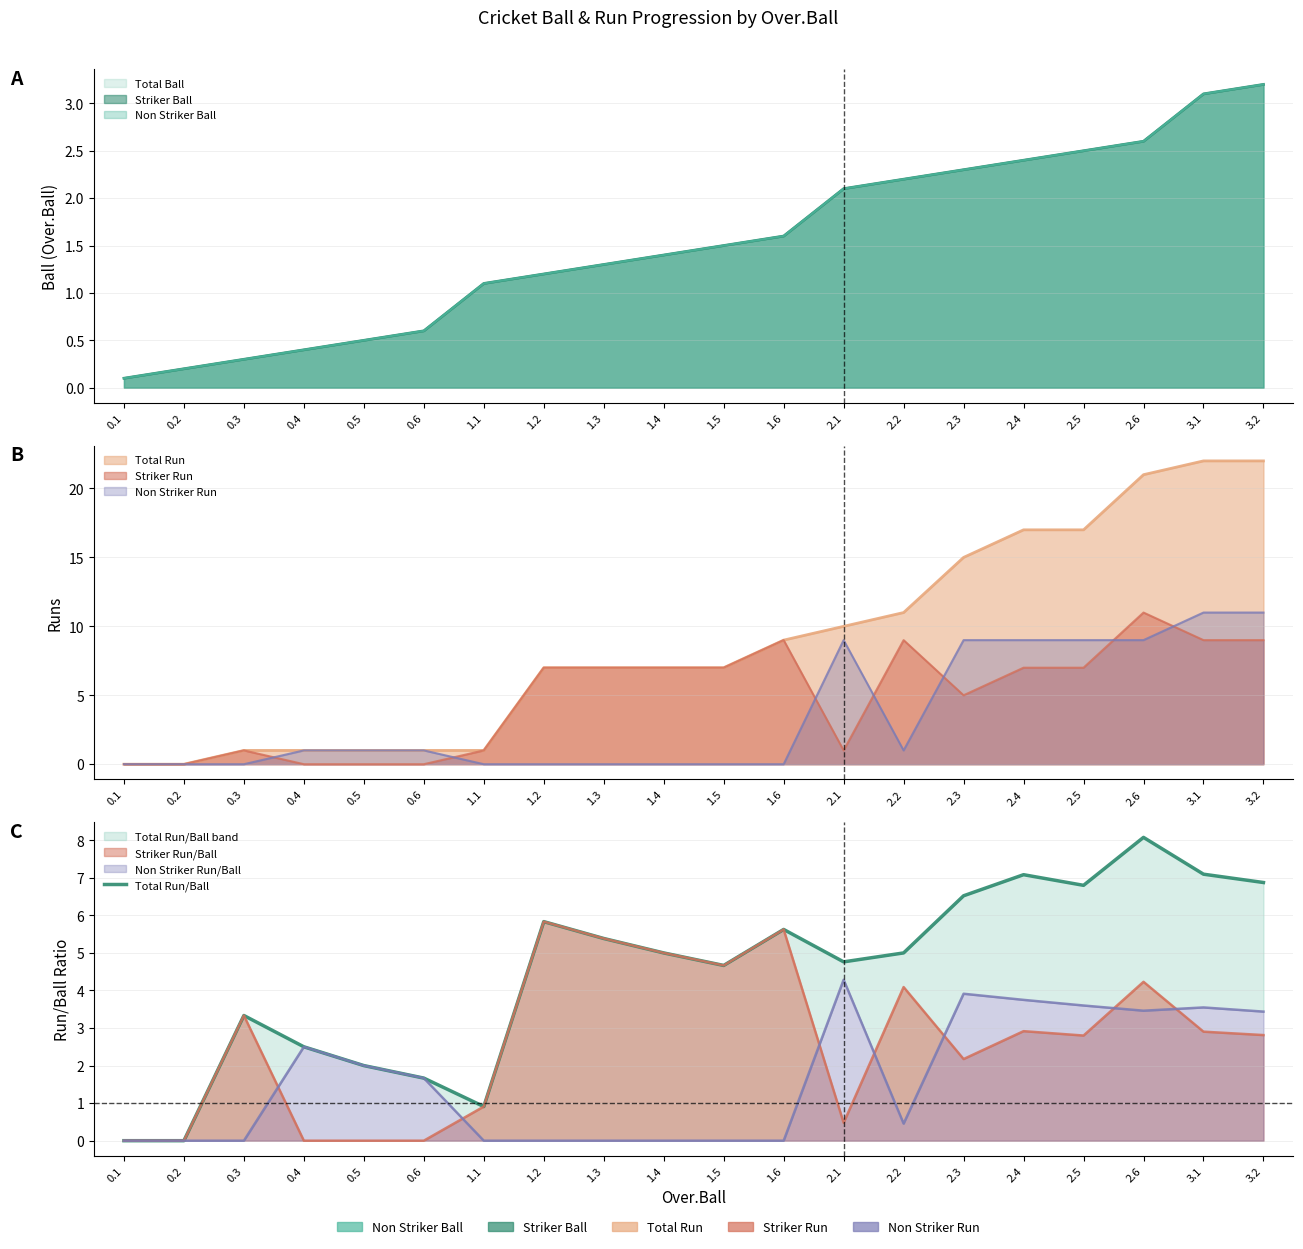

The value at 1.1 is 0.4. True or false?

False